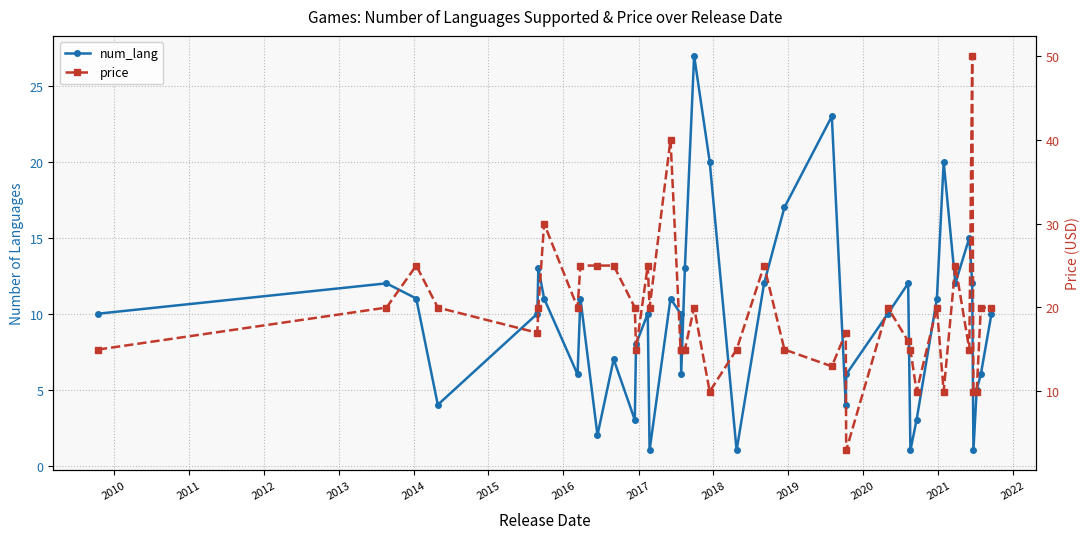

How many interior local peaks does the price series have?

11